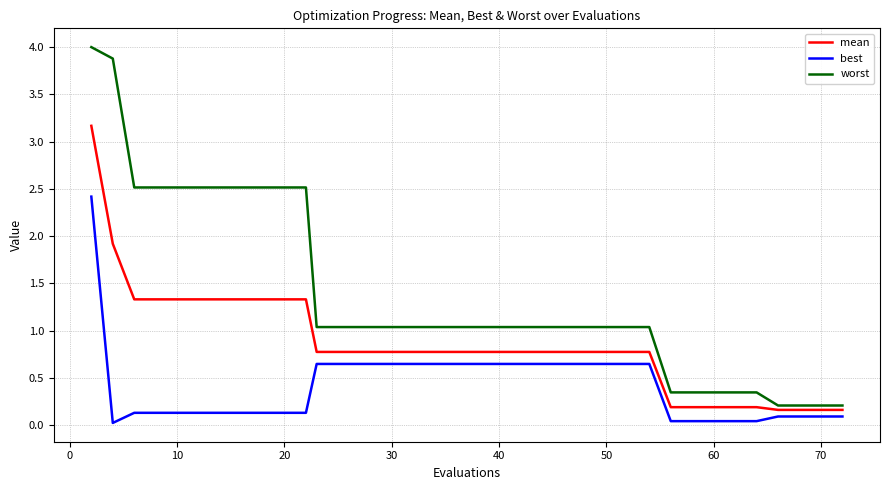

List the series in order of their overall mean, lowest first.

best, mean, worst